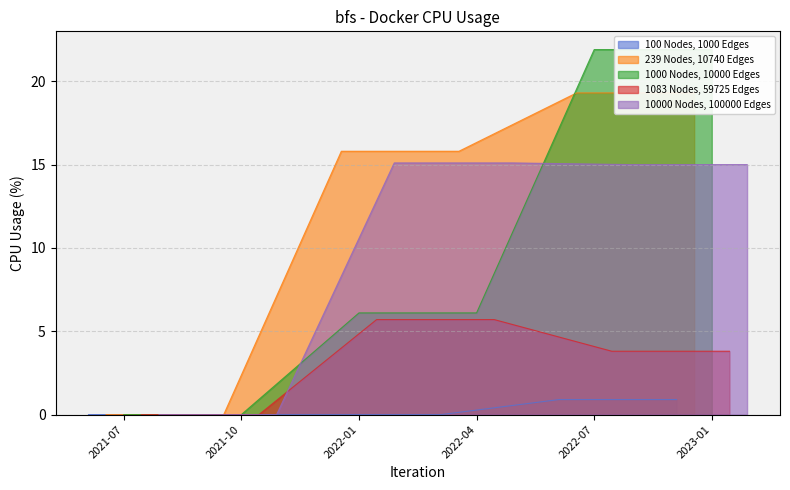

What is the difference between the maximum and minimum values in the 1083 Nodes, 59725 Edges series?

5.7